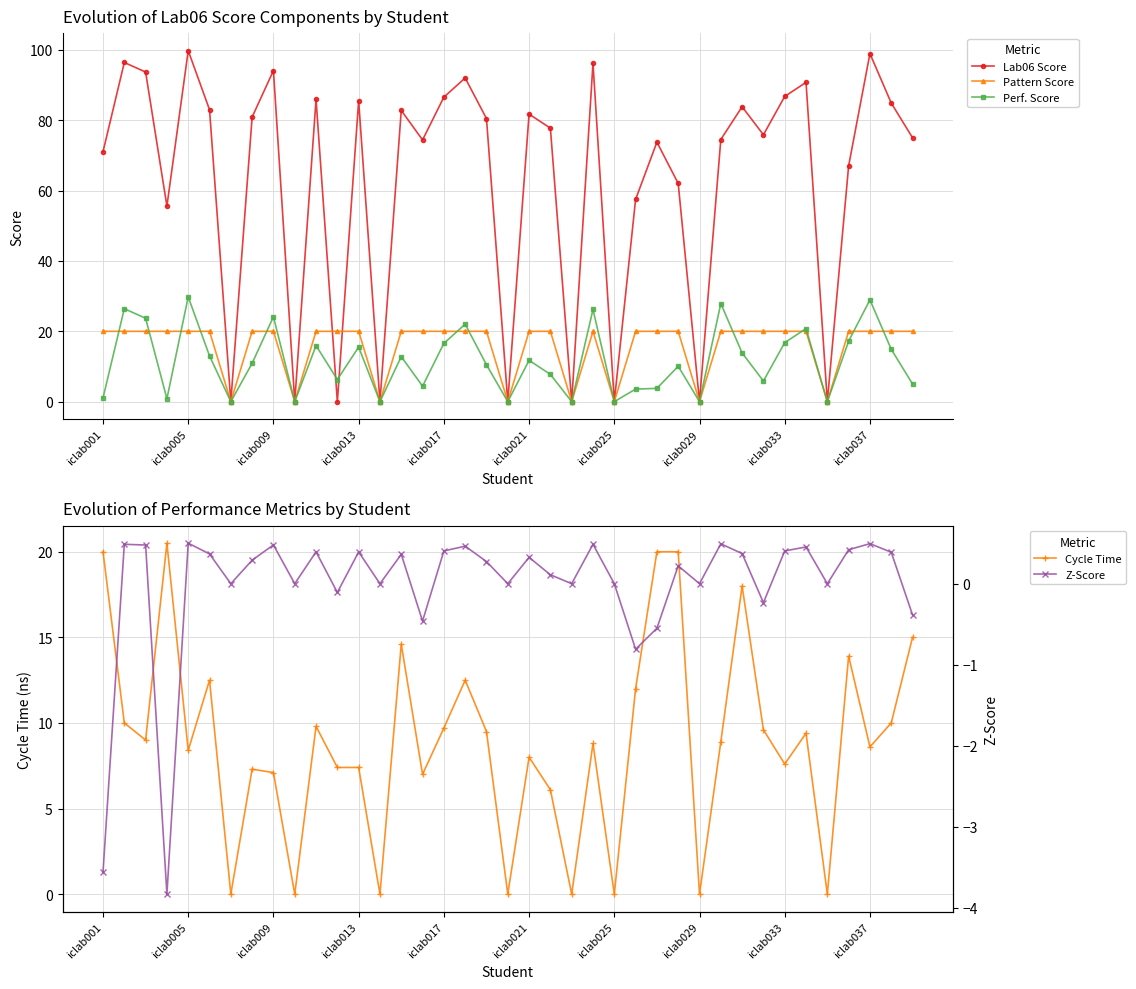

Count the number of categories in the chart.

39